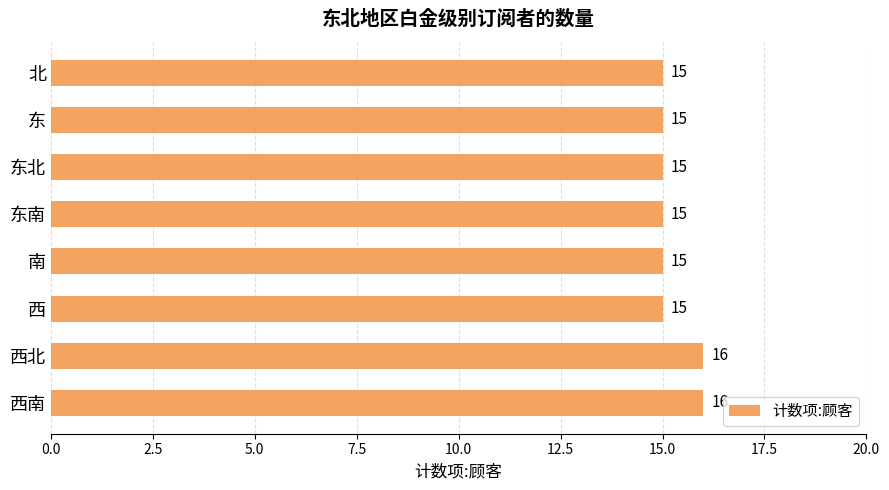

Count the values in the range 15 to 16.

8